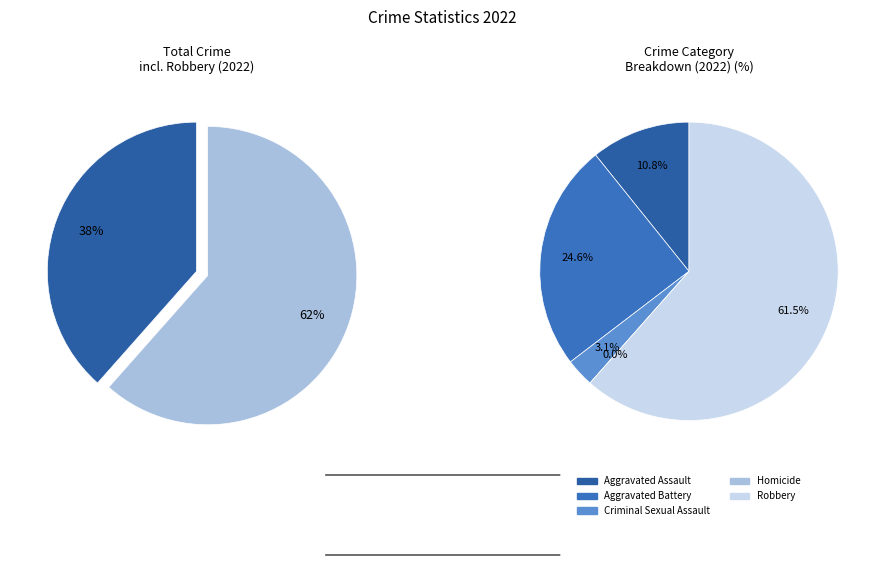

Combined, do 1 and 3 account for over 50%?

No